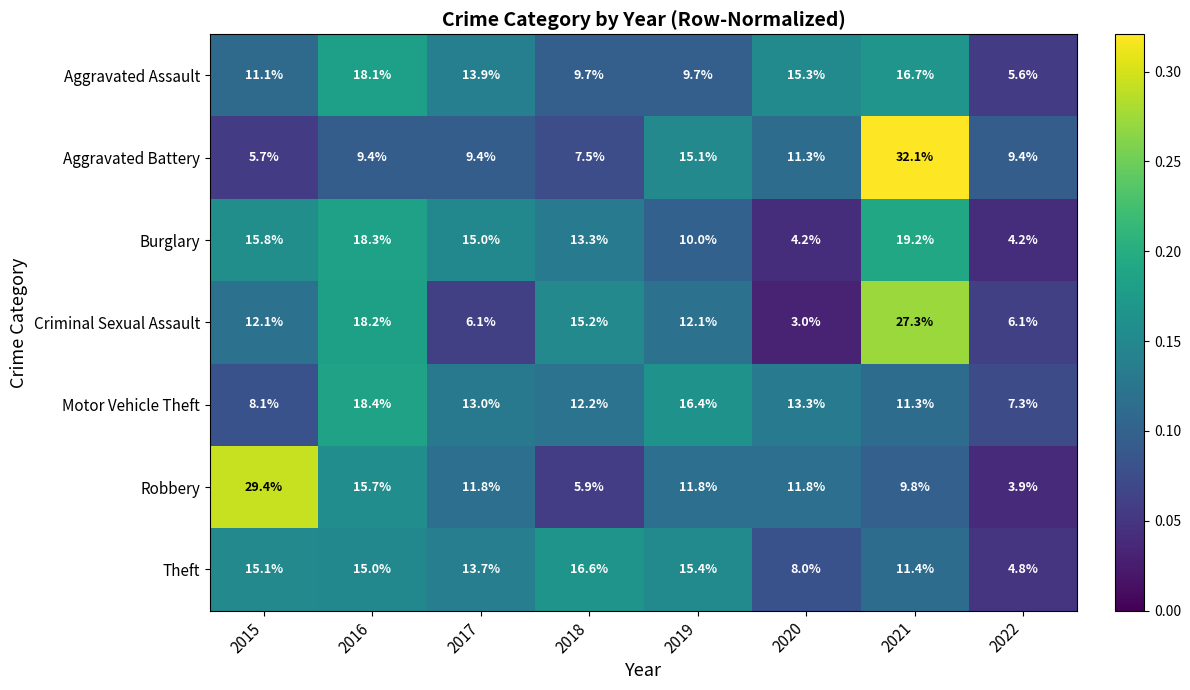

At which label is Burglary closest to 11?

2019